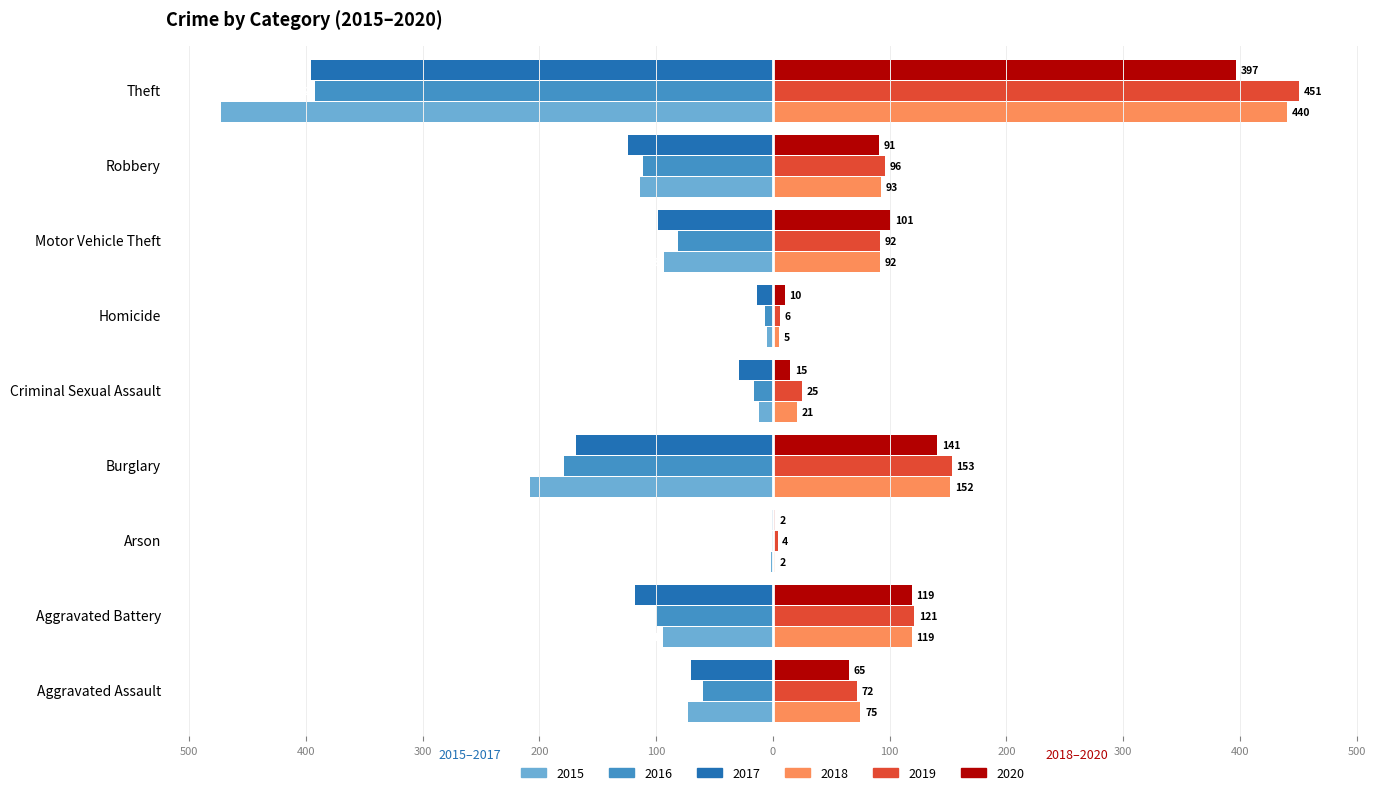

What are all the series names shown in the legend?

2015, 2016, 2017, 2018, 2019, 2020